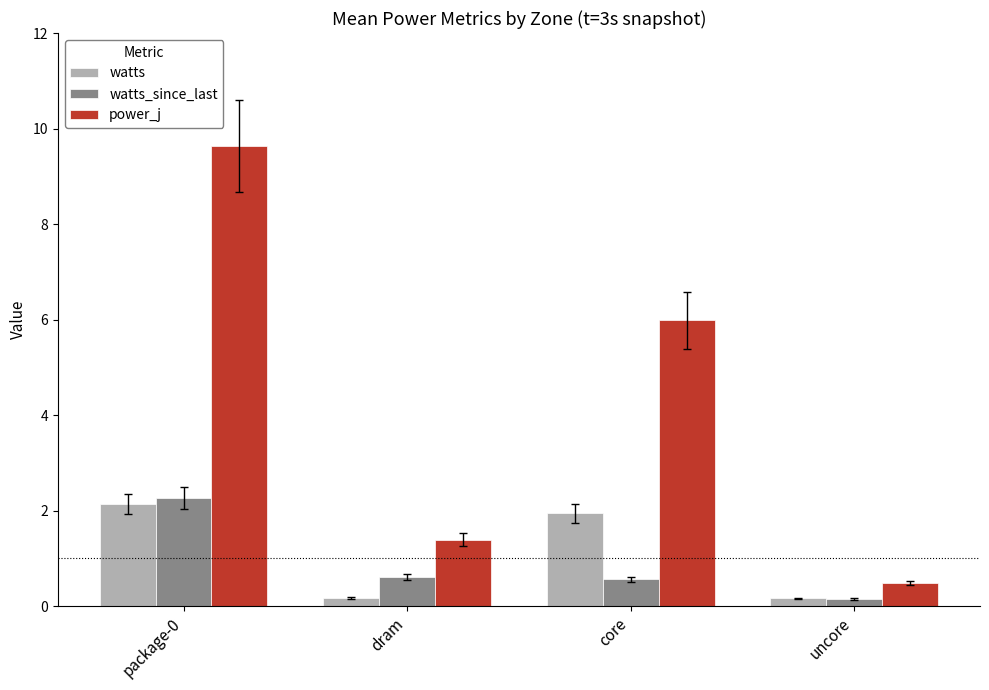

What is the difference between the maximum and minimum values in the watts series?

2.0